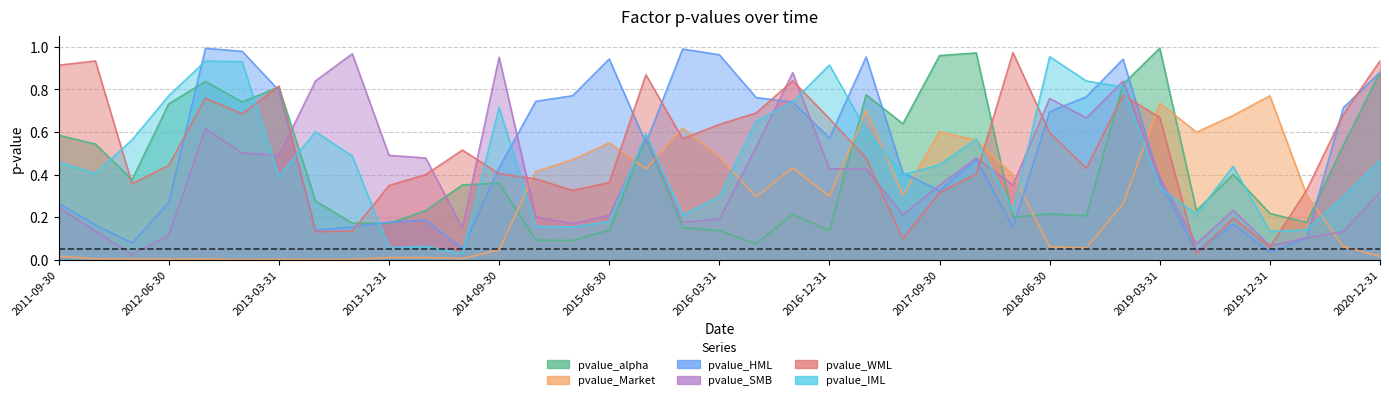

What is the label of the 20th point from the right?

2015-12-31